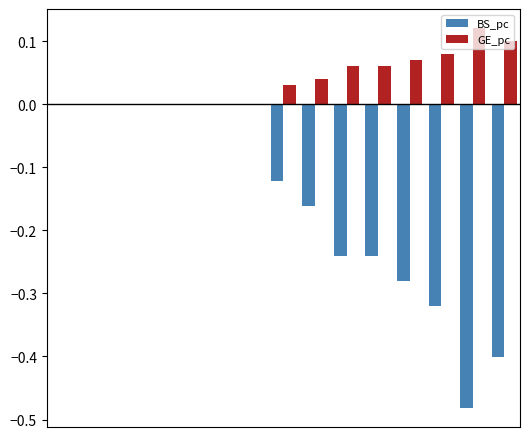

What is the sum of all GE_pc values?

0.6